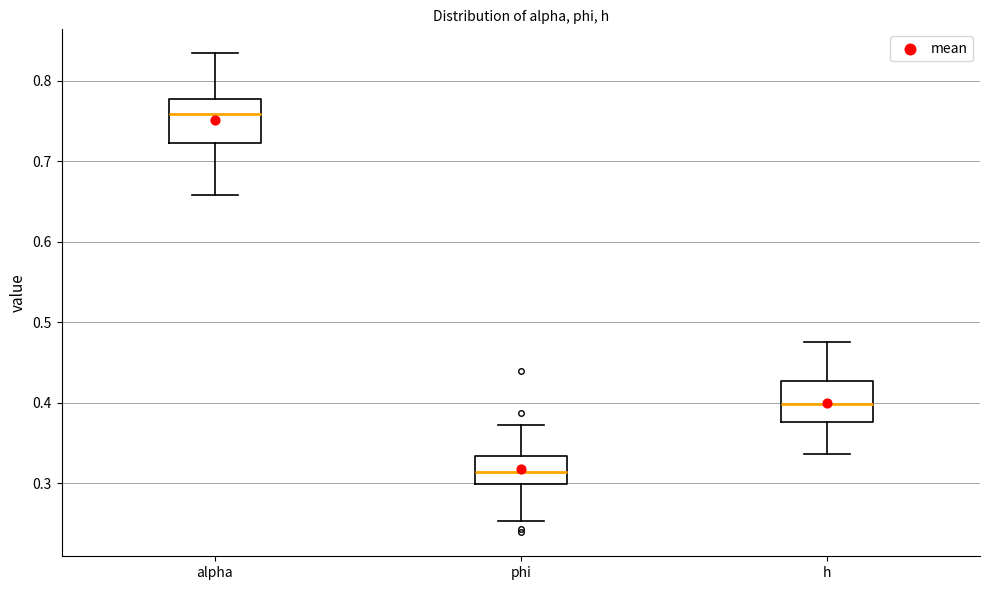

Reading left to right, read every box against the y-axis: the position of its median line, the range the box covers, and the ends of its whiskers. The values are not printed on the chart, so give them approximately, as read against the axis.

alpha: median 0.76, box 0.72 to 0.78, whiskers 0.66 to 0.83
phi: median 0.31, box 0.30 to 0.33, whiskers 0.25 to 0.37
h: median 0.40, box 0.38 to 0.43, whiskers 0.34 to 0.47